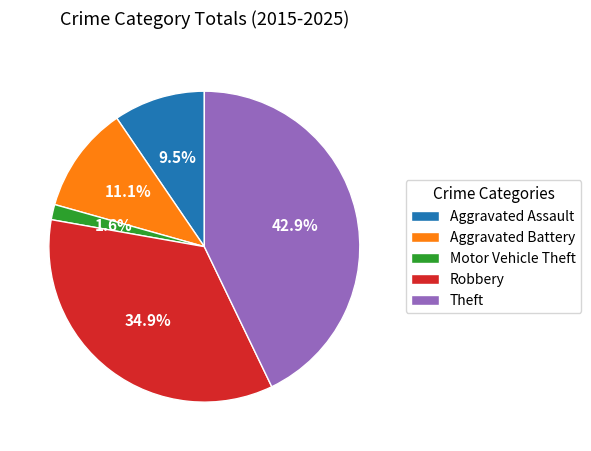

Count the number of slices in the pie.

5